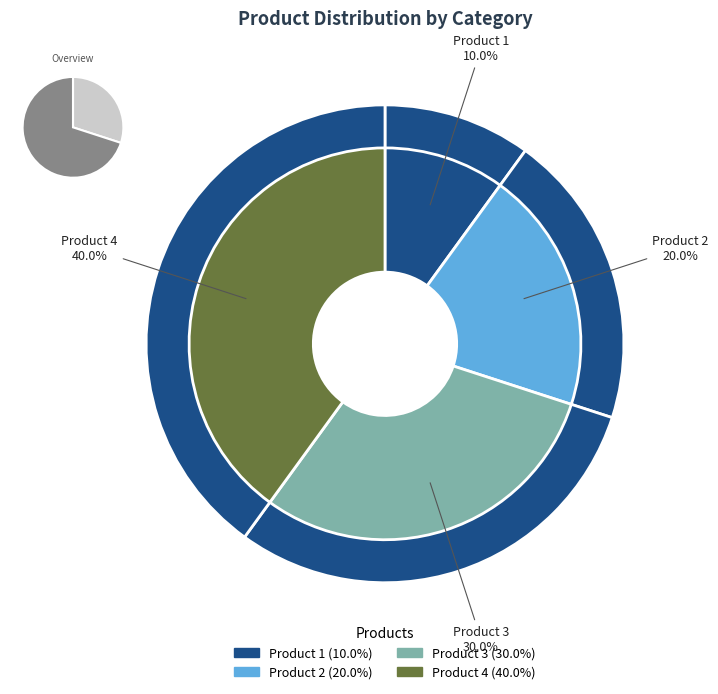

Combined, do 5 and 2 account for over 50%?

No